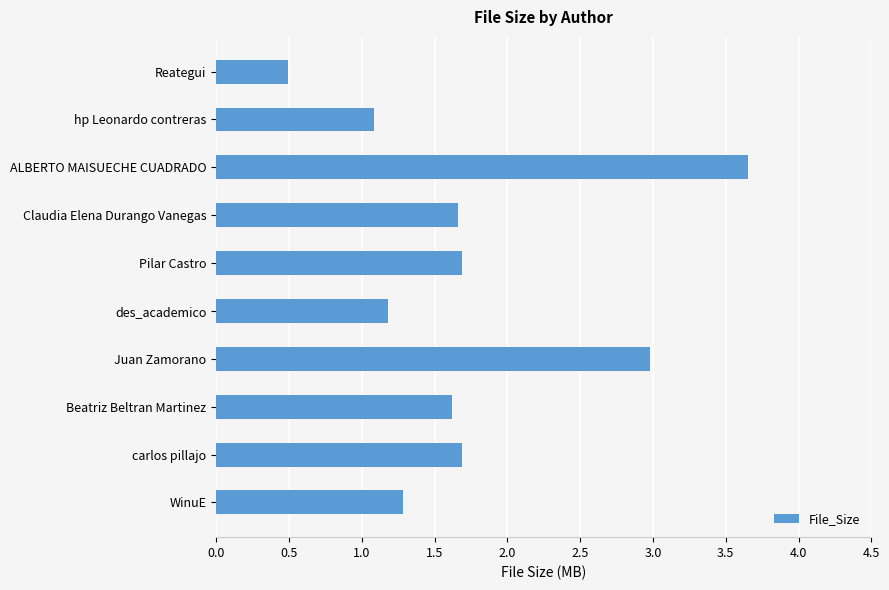

The chart shows a value of 2.6 at Claudia Elena Durango Vanegas. True or false?

False